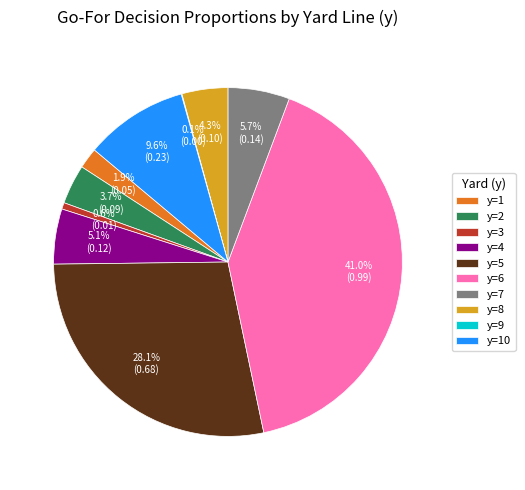

What is the largest slice in the pie chart?

y=6